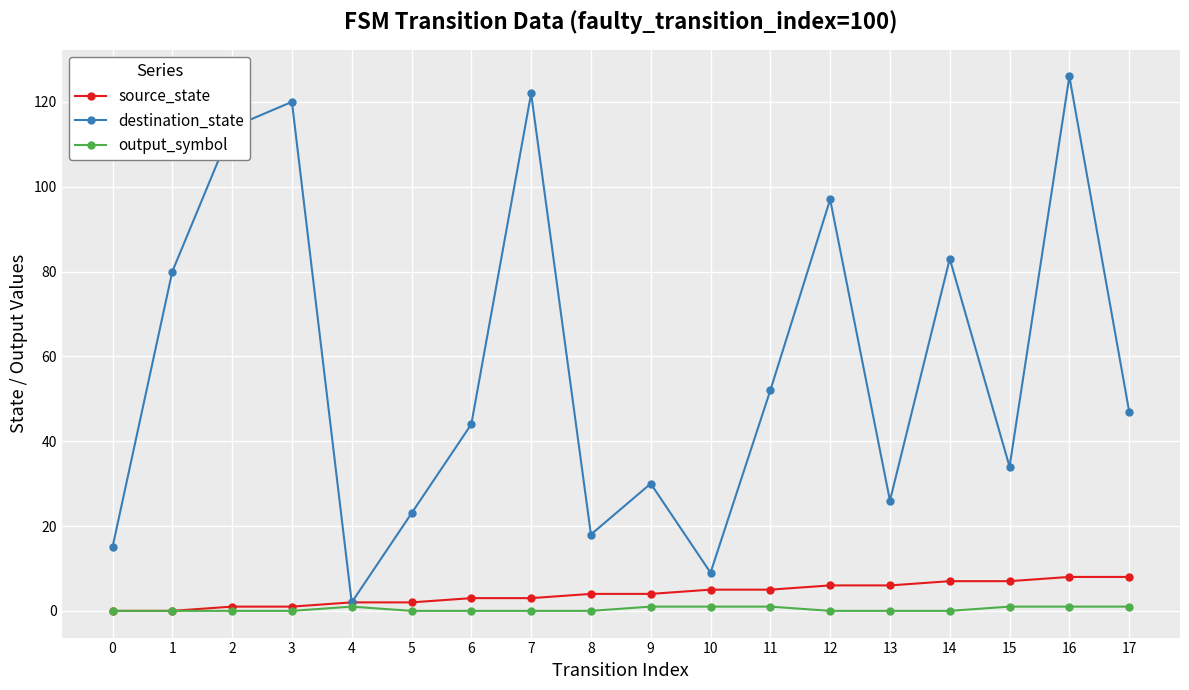

What is the maximum value shown in the chart?

126